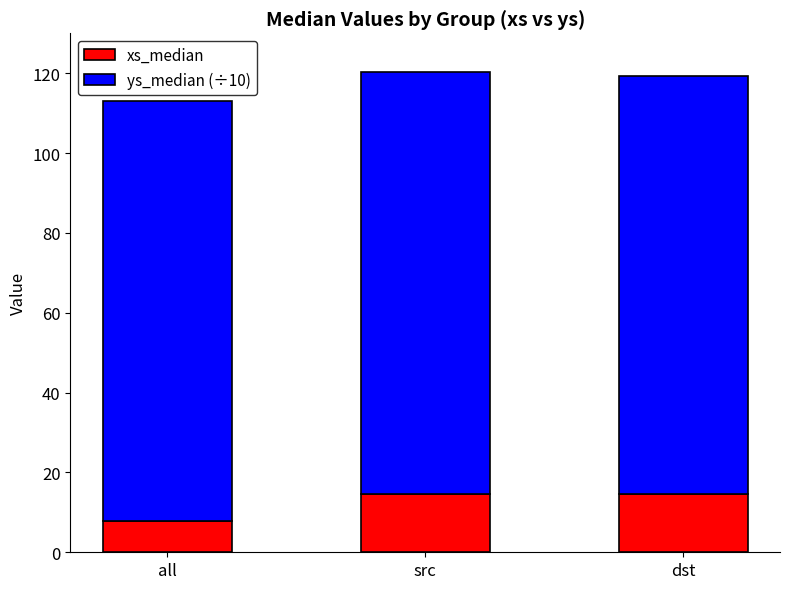

What is the approximate value of xs_median at dst?

14.6